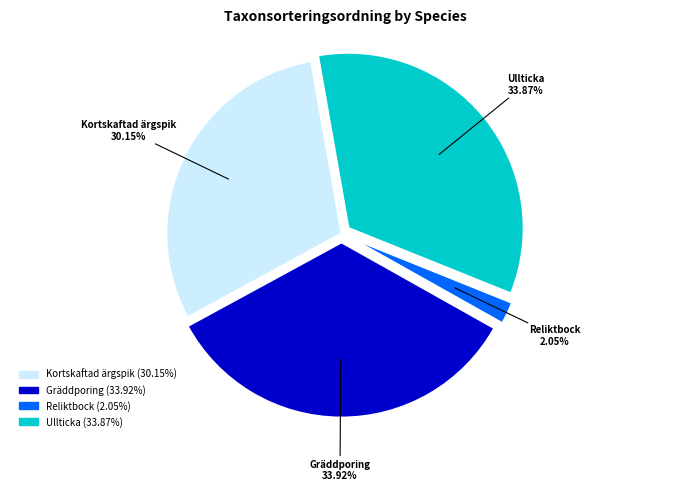

To the nearest percent, what is the average slice percentage?

25%